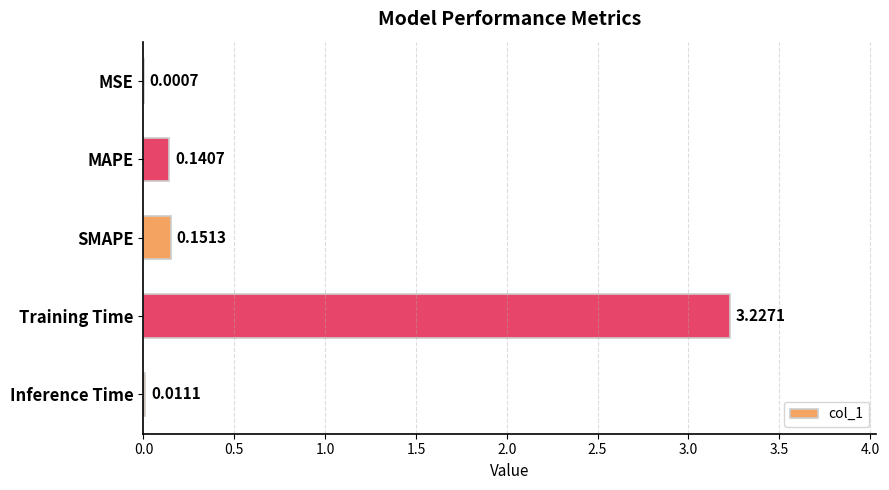

What is the change in value from Training Time to Inference Time?

-3.2